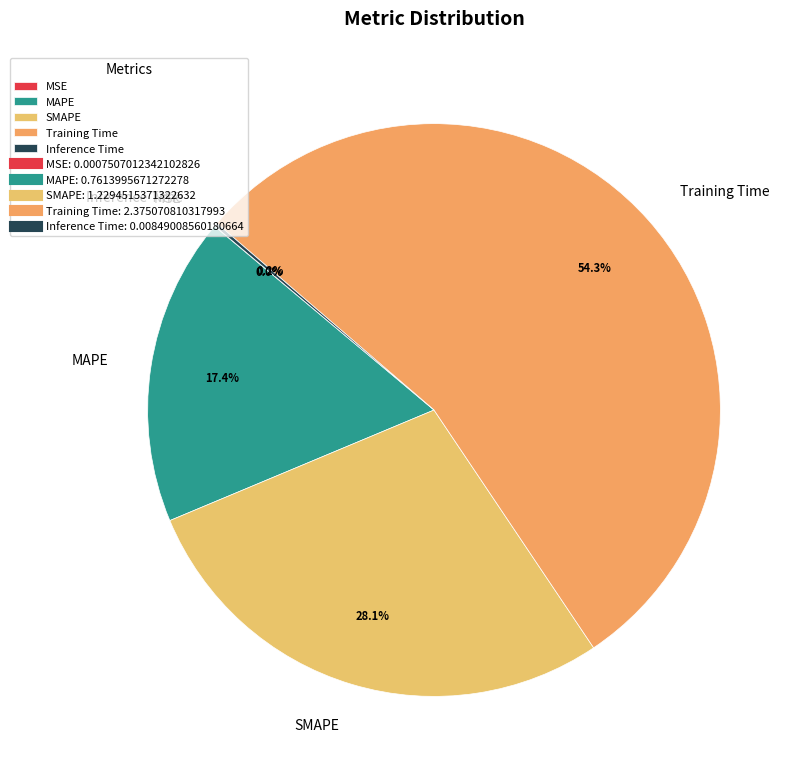

To the nearest percent, what is the difference between the largest and smallest slice percentages?

54%